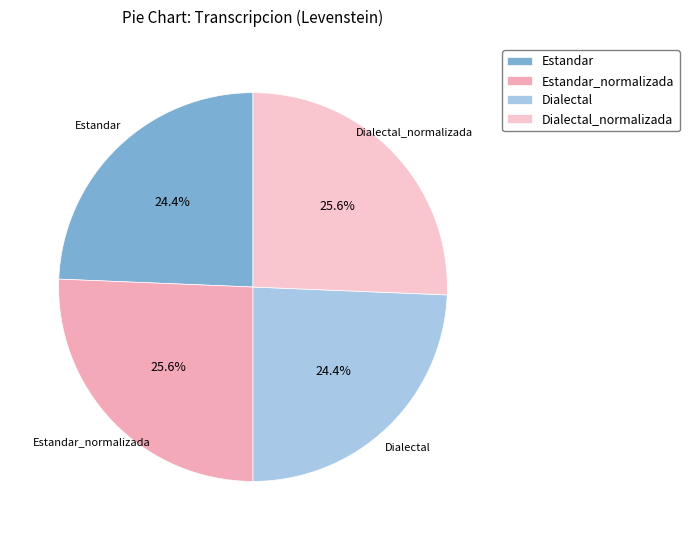

How much of the chart is everything except Dialectal?

75.6%